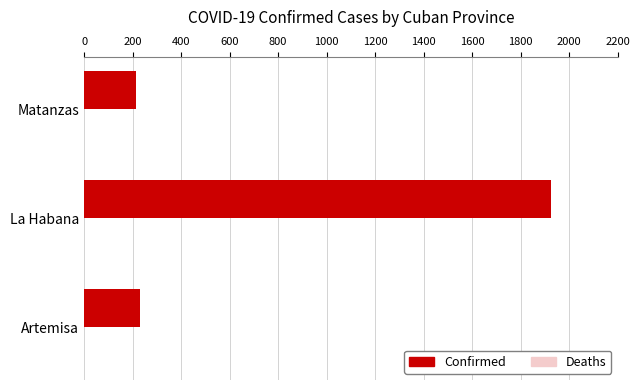

The chart shows a value of 1924 at La Habana. True or false?

True